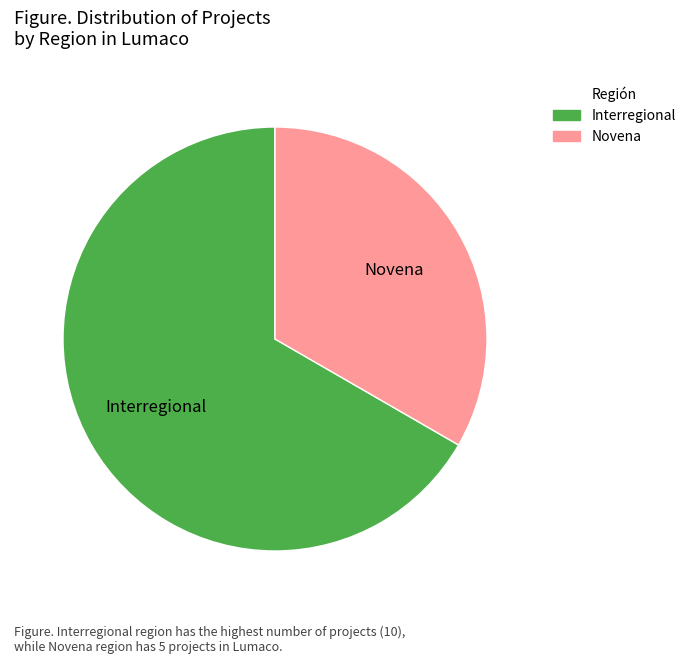

What is the smallest slice in the pie chart?

Novena